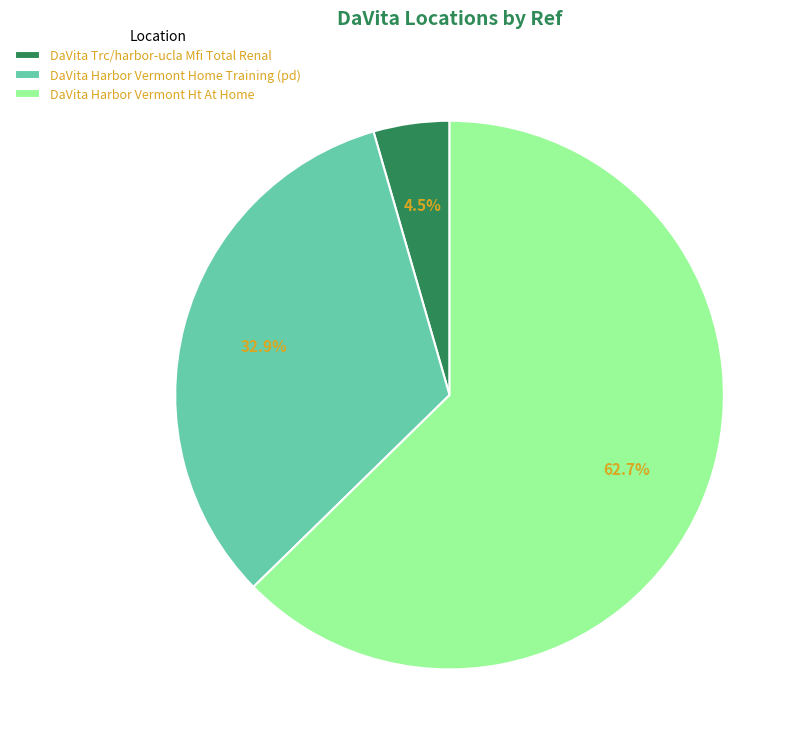

Which category has the smallest portion of the pie?

DaVita Trc/harbor-ucla Mfi Total Renal